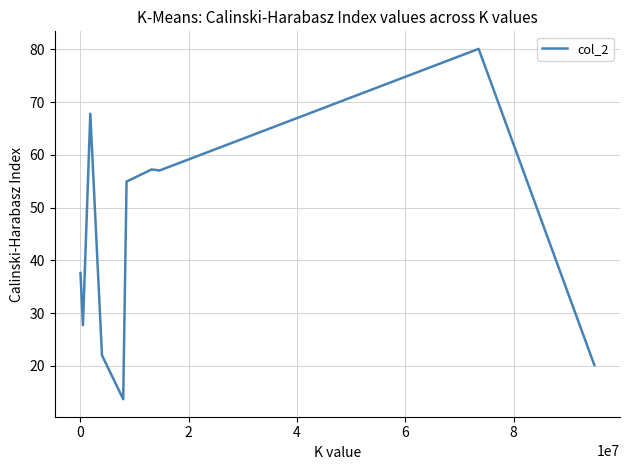

What is the difference between the maximum and minimum values?

66.4